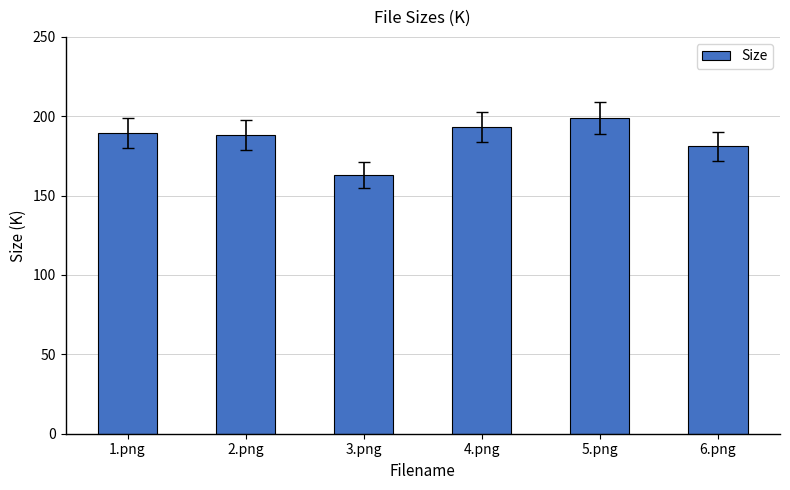

What is the value of the 2nd bar from the left?

188.0